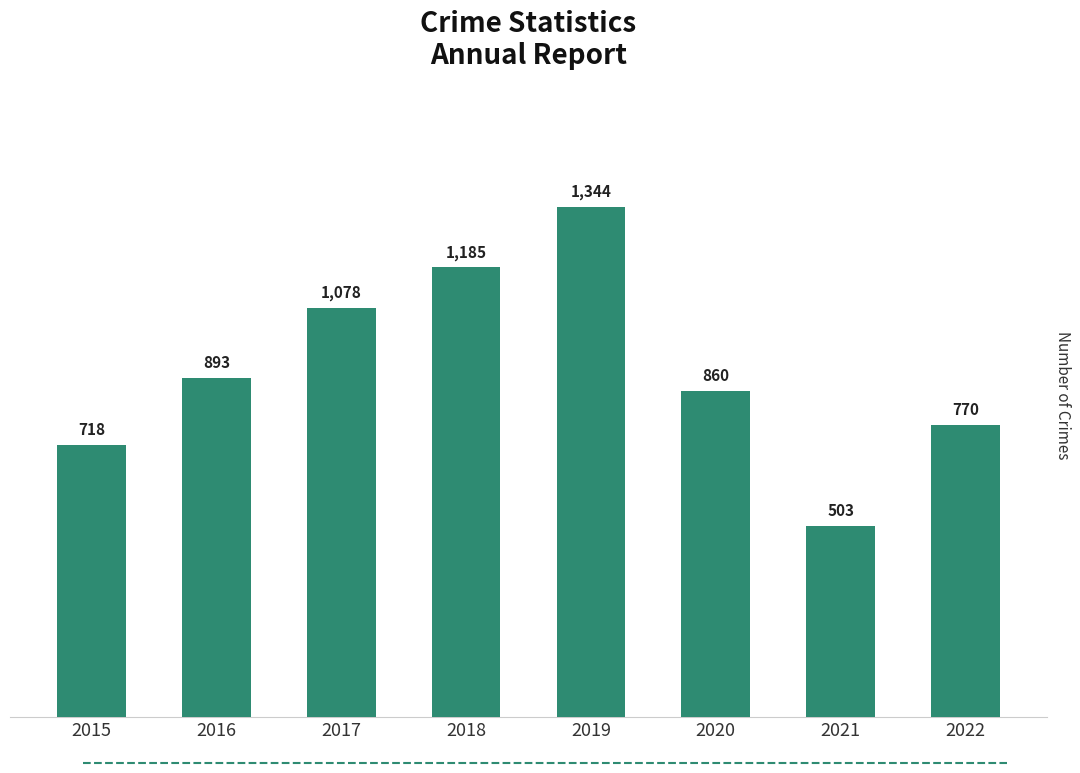

Count the number of categories in the chart.

8